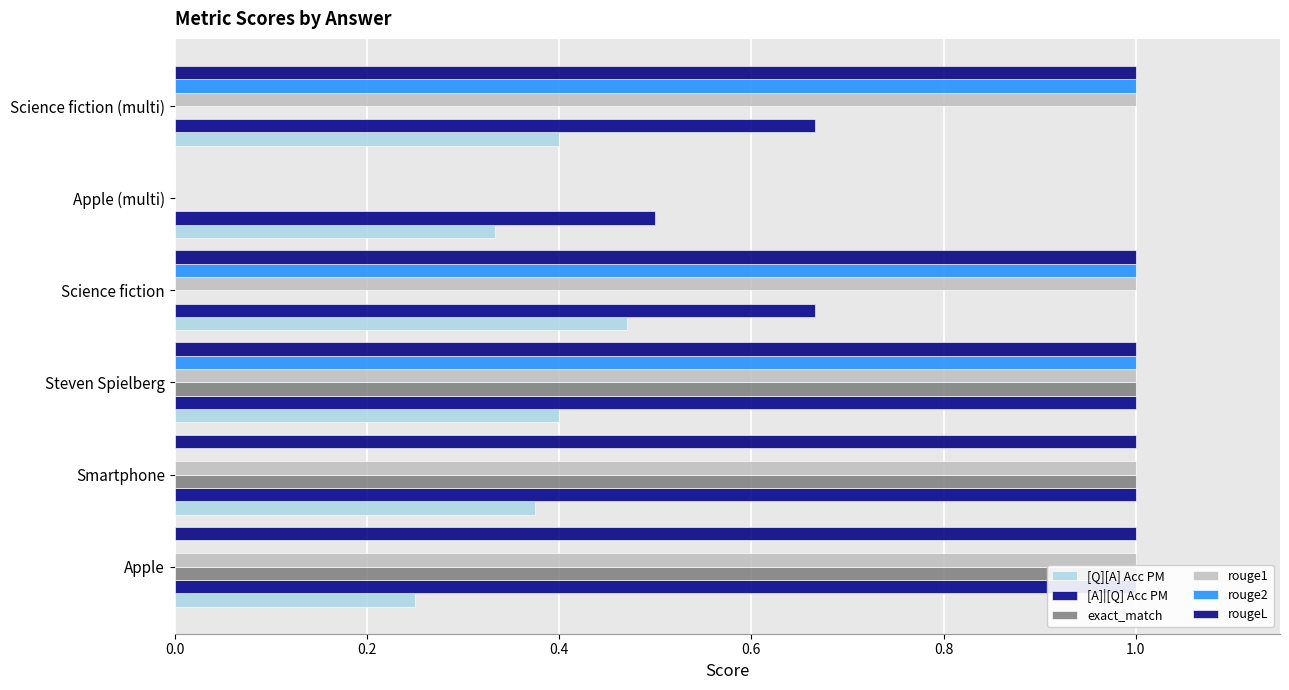

The rouge1 series shows 1.0 at Apple. True or false?

True